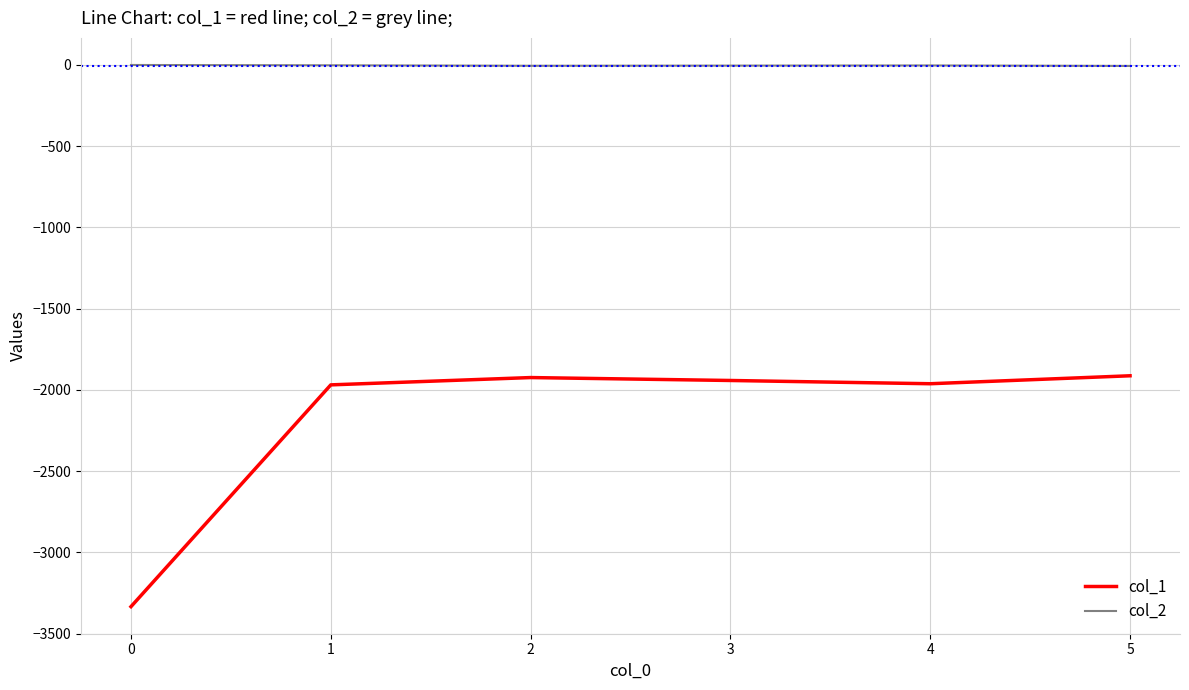

True or false: col_2 and col_1 cross at least once.

False